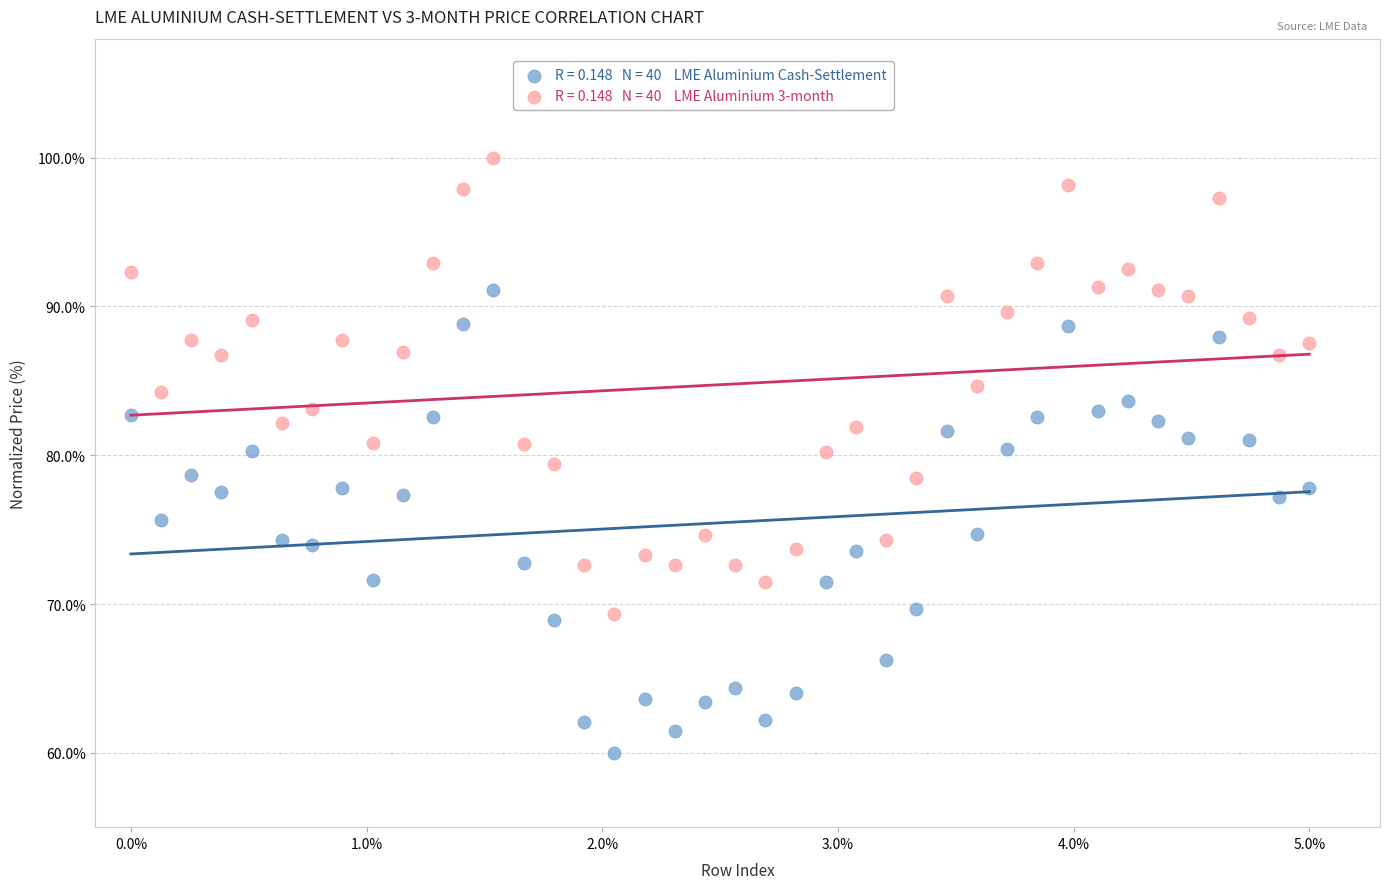

Across all data points, what is the range of Y values (max minus min)?

40.0